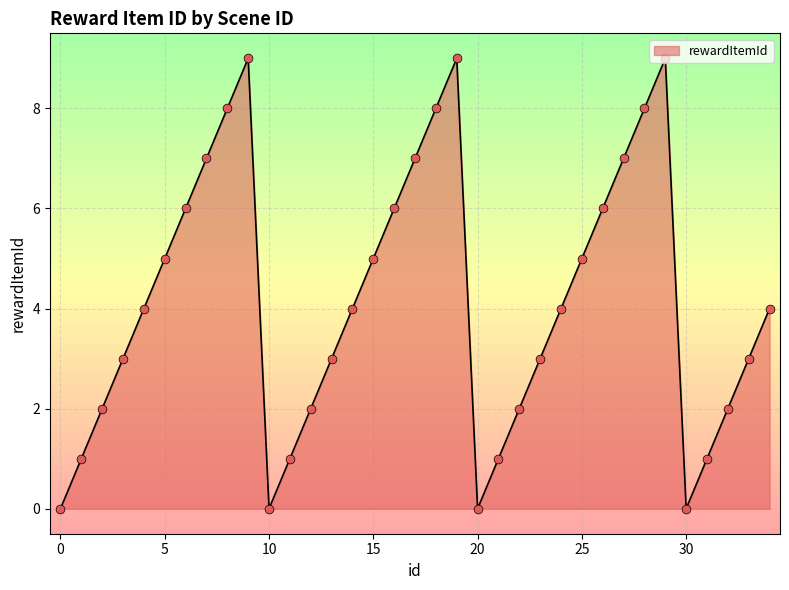

What is the maximum value shown in the chart?

9